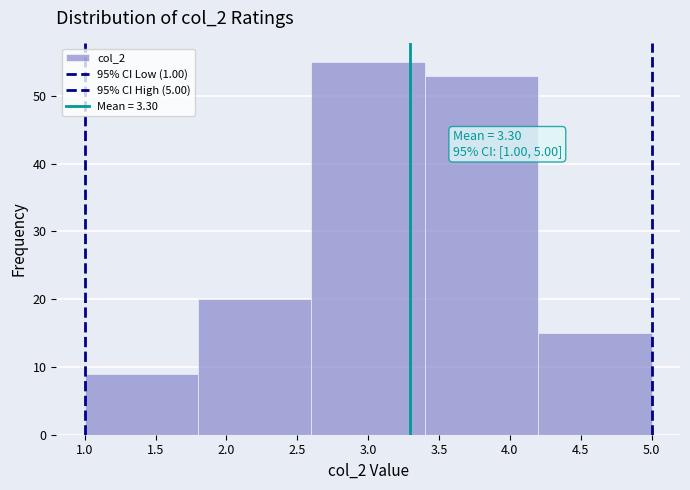

Which range on the x-axis has the tallest bar?

2.6 to 3.4